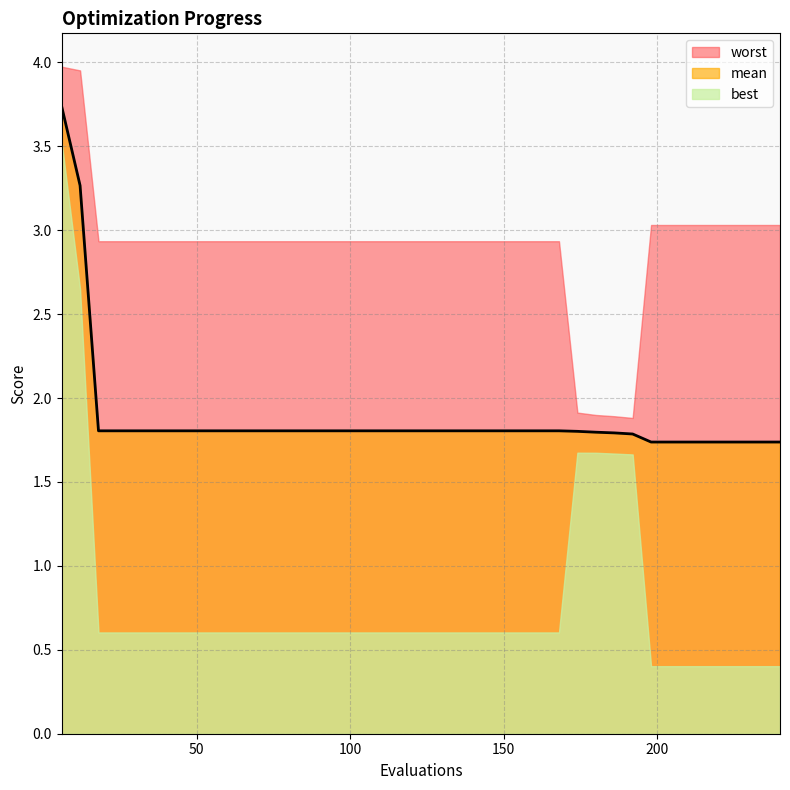

True or false: the data shows 0.9 at 250.

False